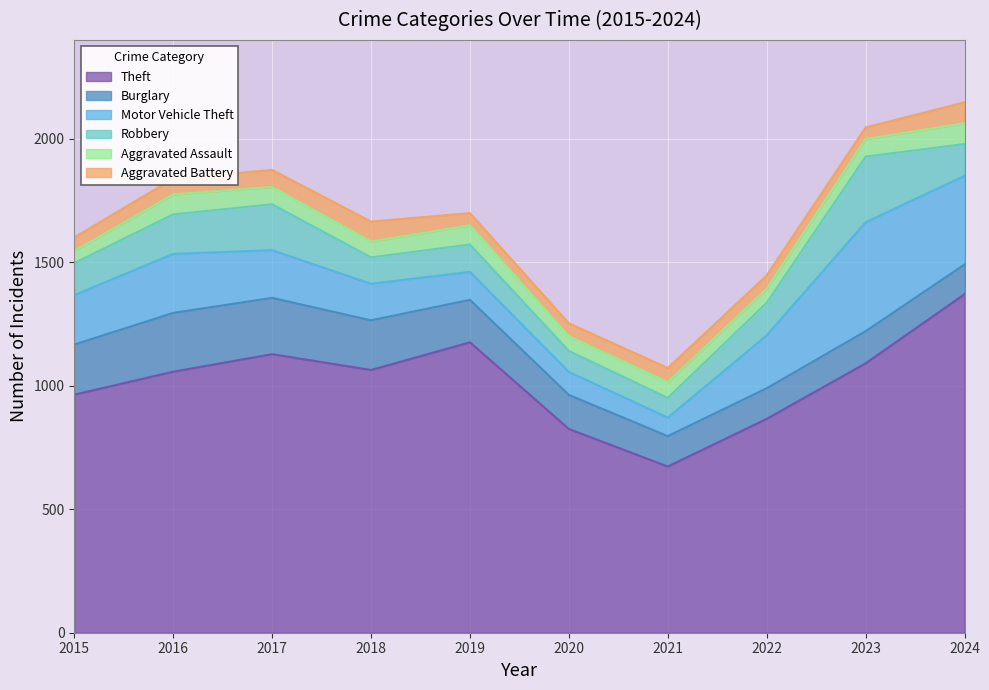

What is the value of the Theft point at the 9th from the left?

1091